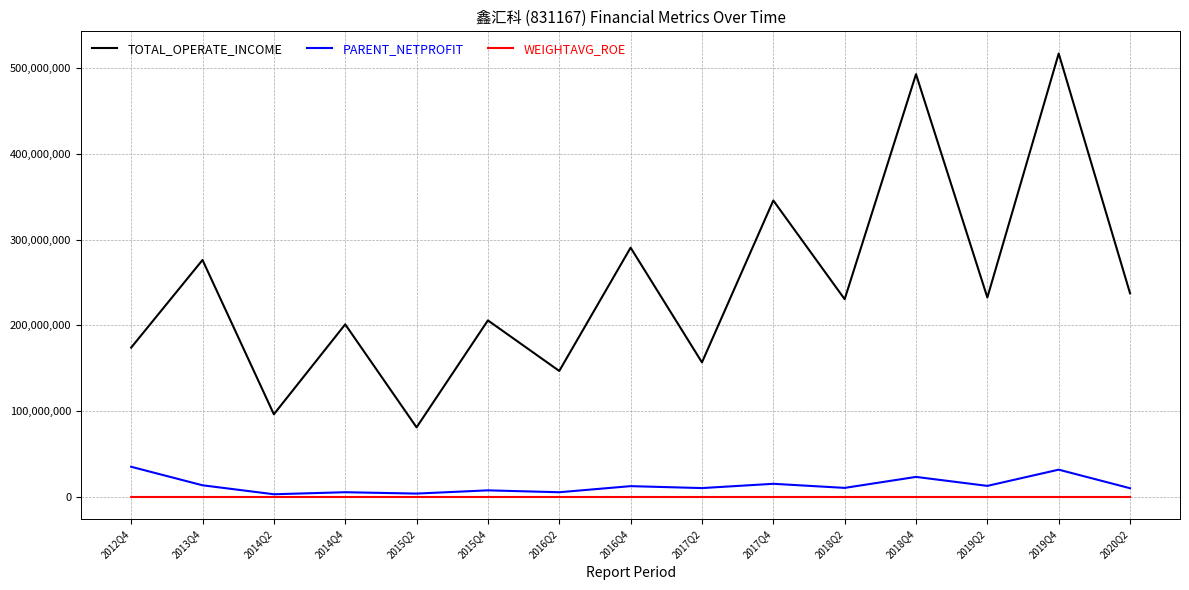

True or false: PARENT_NETPROFIT and TOTAL_OPERATE_INCOME intersect in this chart.

False